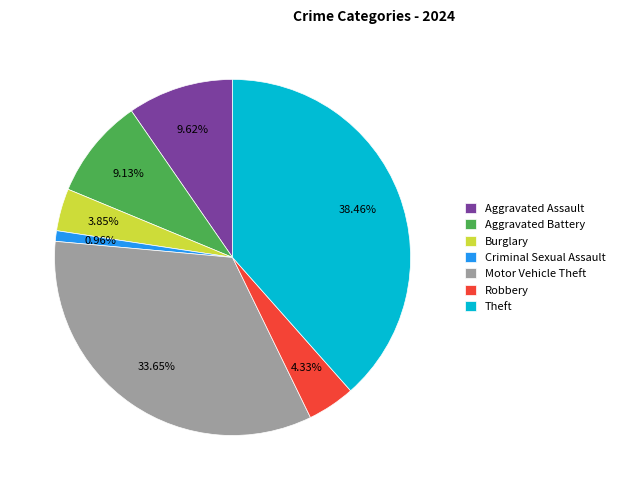

How many segments does this pie chart have?

7